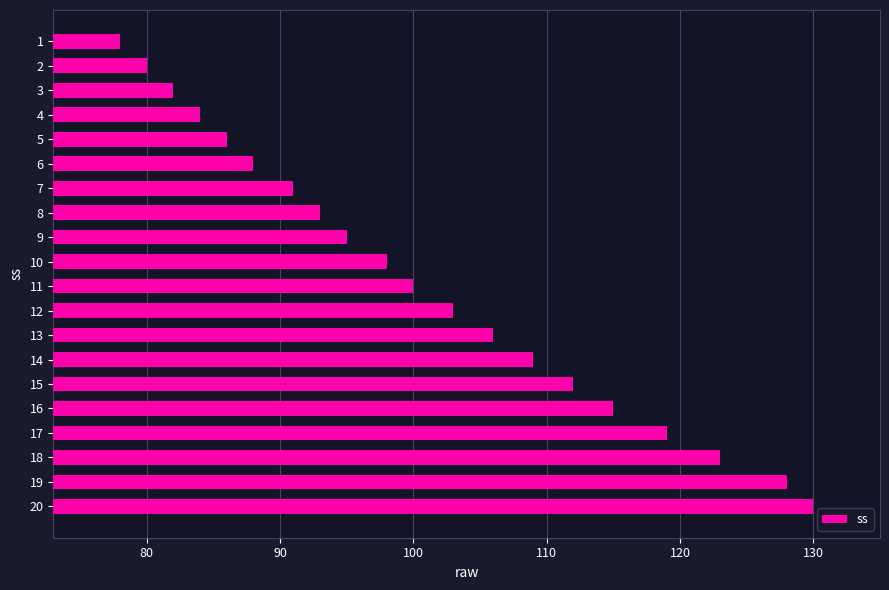

Between 6 and 10, which is larger?

10